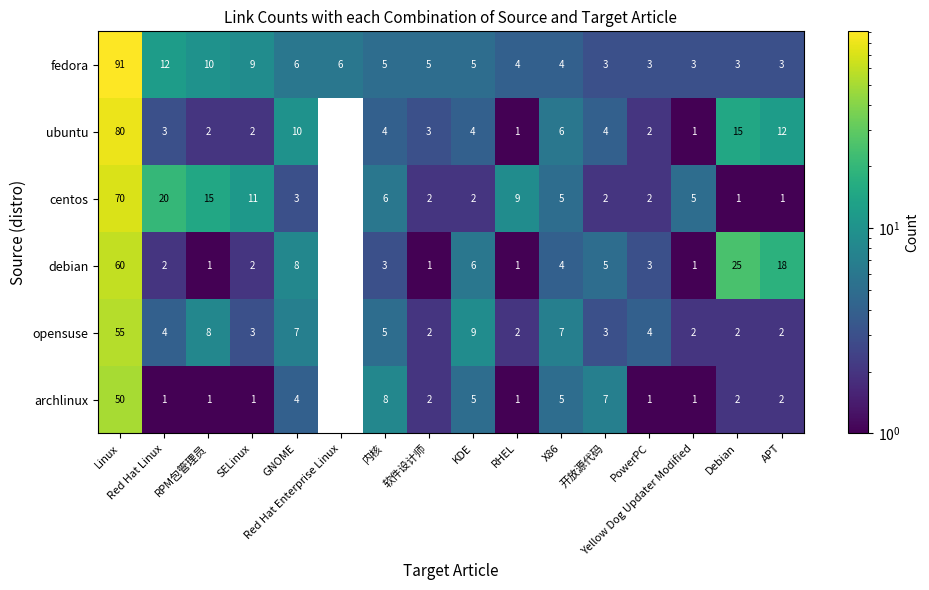

At which category does the chart reach its minimum across all series?

Red Hat Enterprise Linux